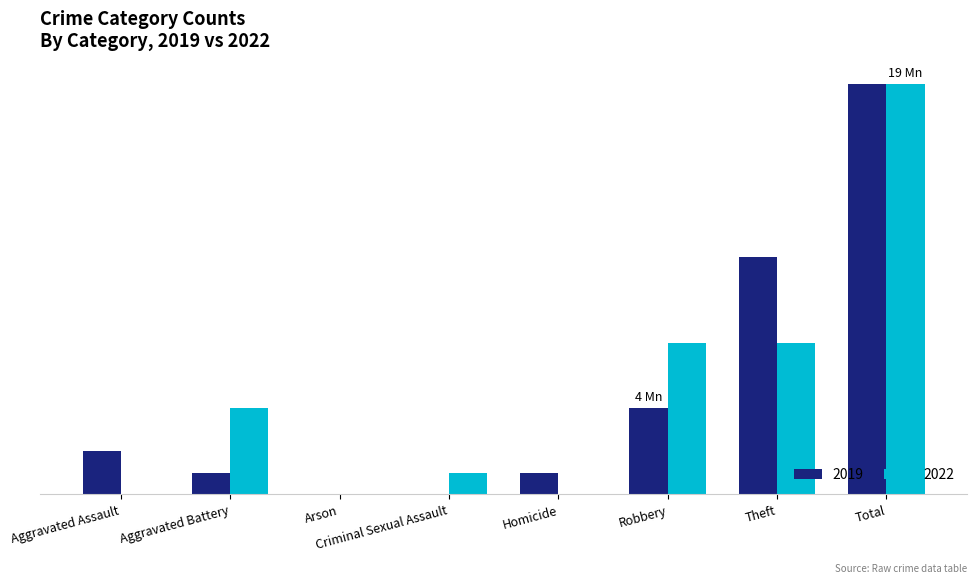

Does the chart contain stacked bars?

No